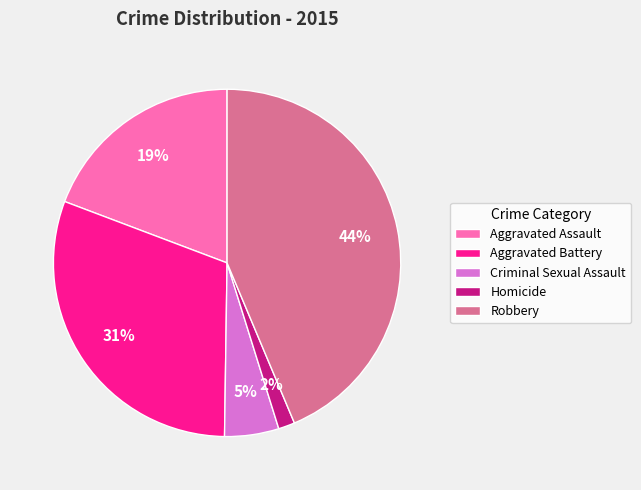

Which slice is the largest?

Robbery